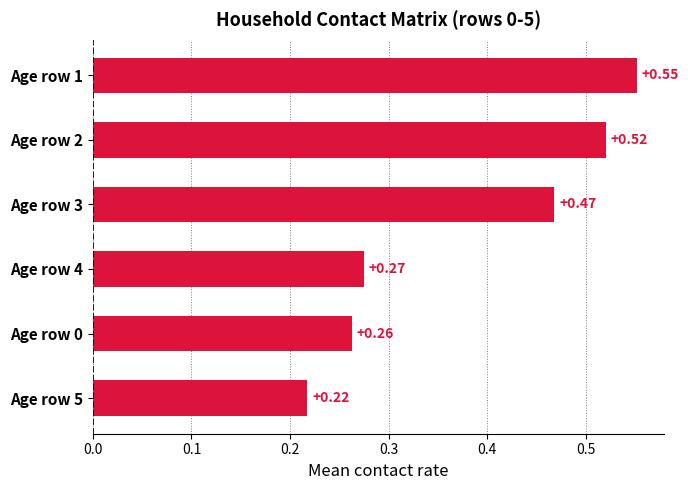

What is the change in value from Age row 3 to Age row 2?

+0.1